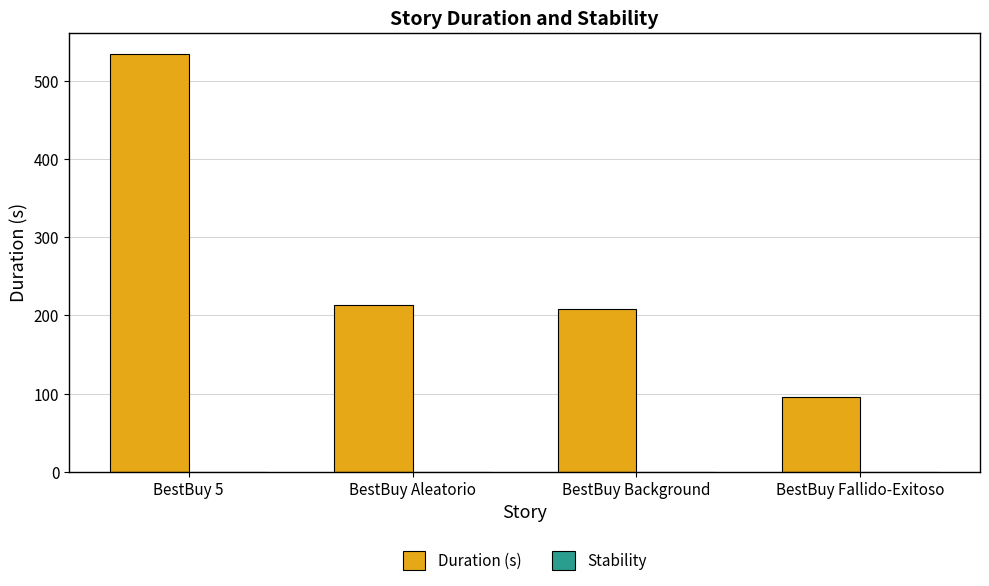

What value does the data have at BestBuy Fallido-Exitoso?

95.0